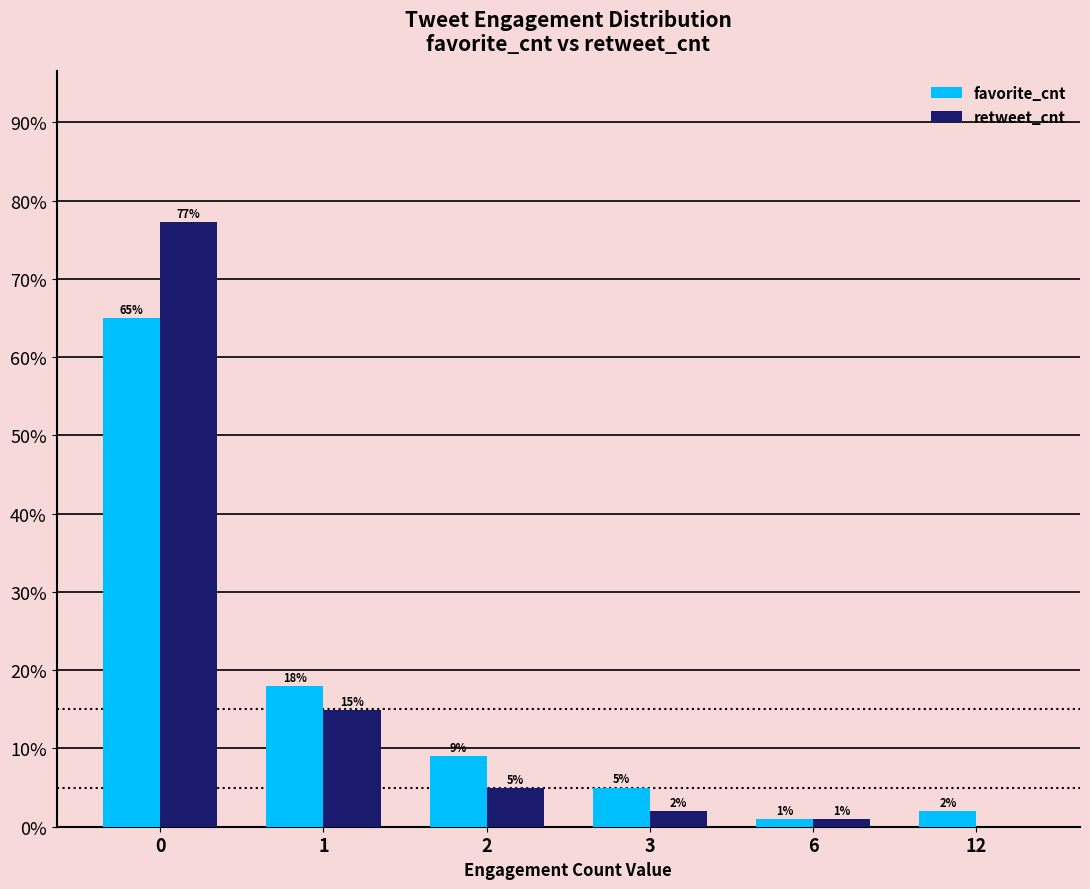

What is the difference between the retweet_cnt values at 0 and 6?

76.2